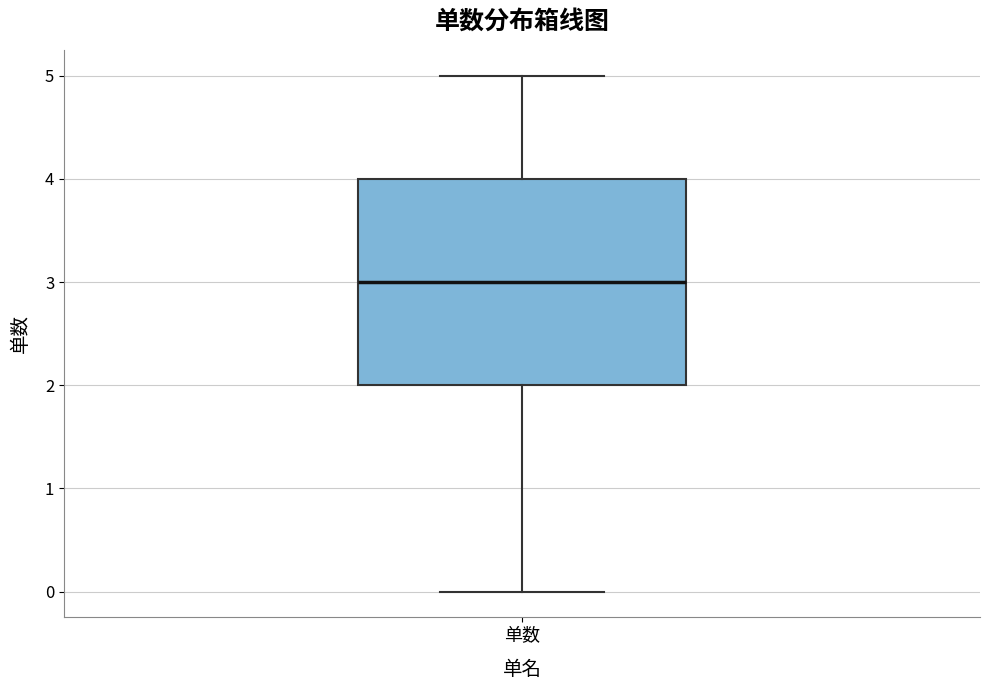

Read this box plot against the y-axis: the position of the median line, the range covered by the box, and the ends of both whiskers. The values are not printed on the chart, so give them approximately, as read against the axis.

median 3, box 2 to 4, whiskers 0 to 5